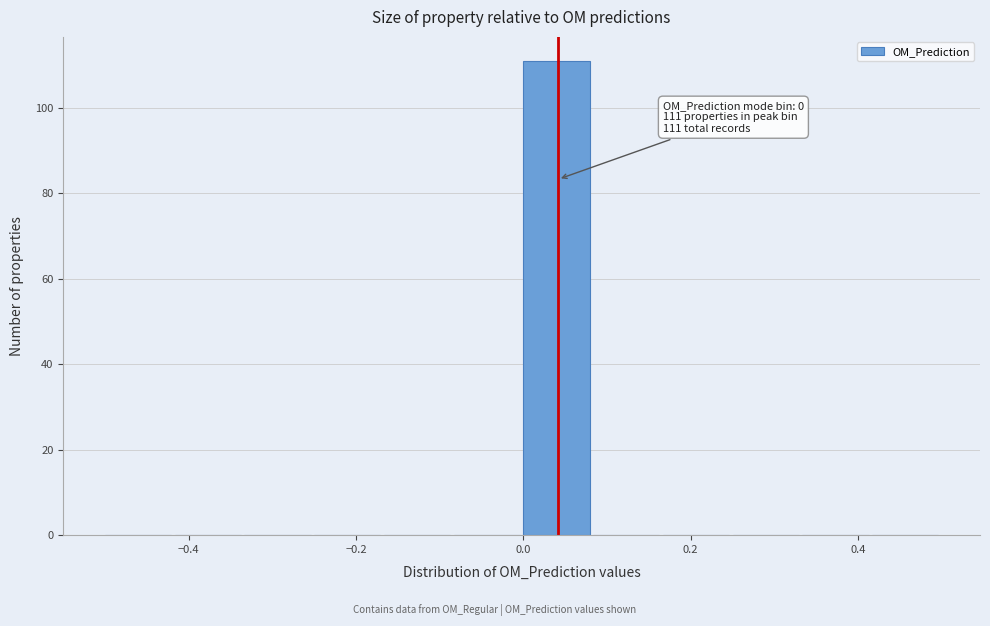

Which range on the x-axis has the tallest bar?

0.00 to 0.08